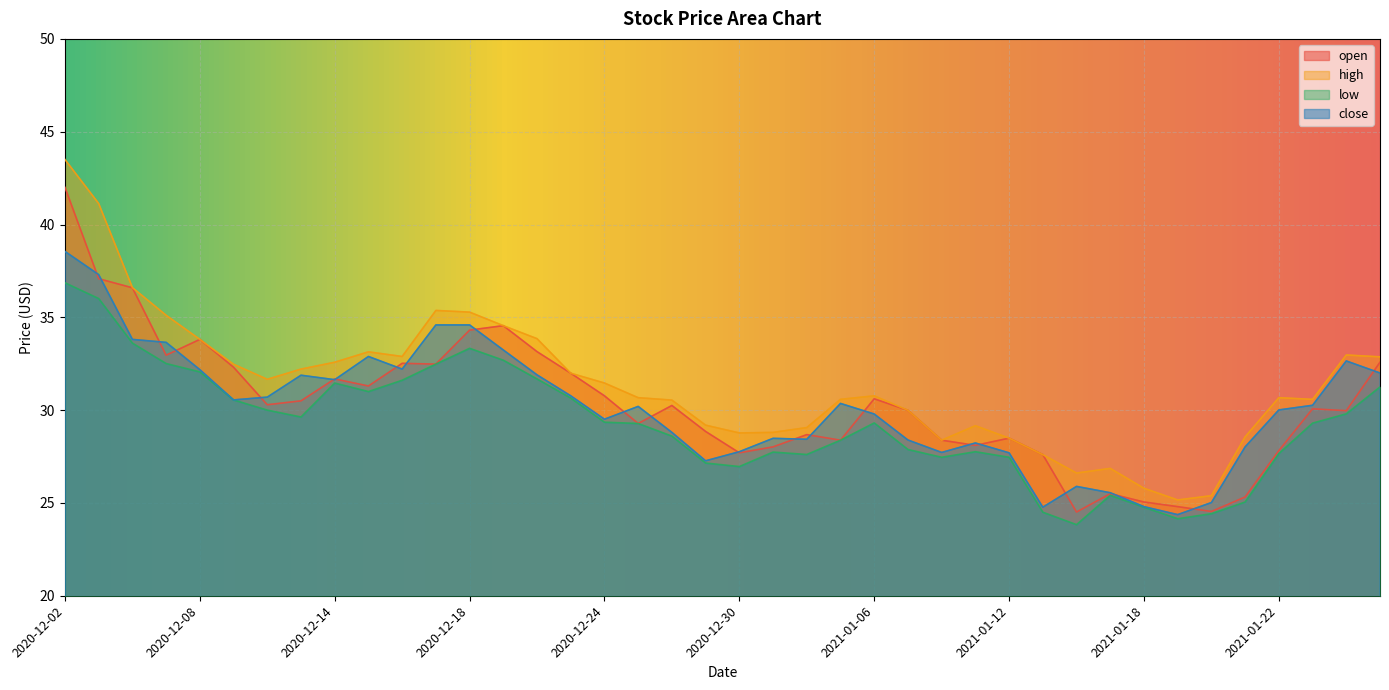

At which category does high reach its first local peak?

2020-12-15